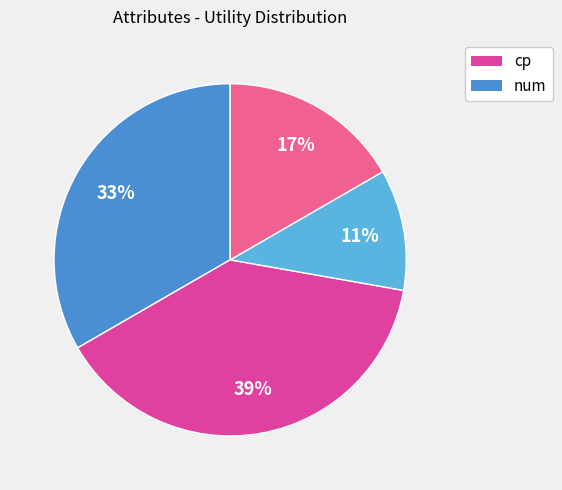

How many segments does this pie chart have?

4